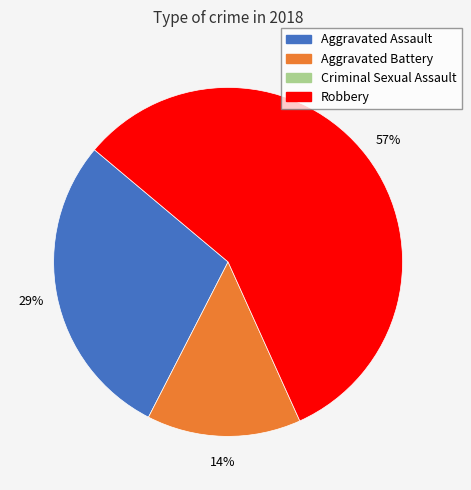

To the nearest percent, what is the average slice percentage?

33%